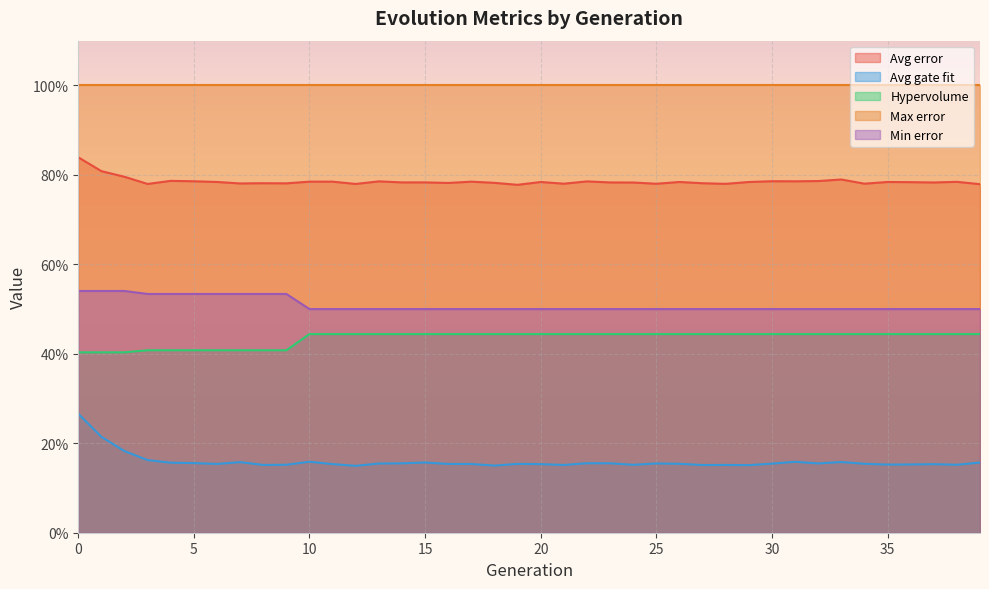

True or false: Min error and Avg error cross at least once.

False